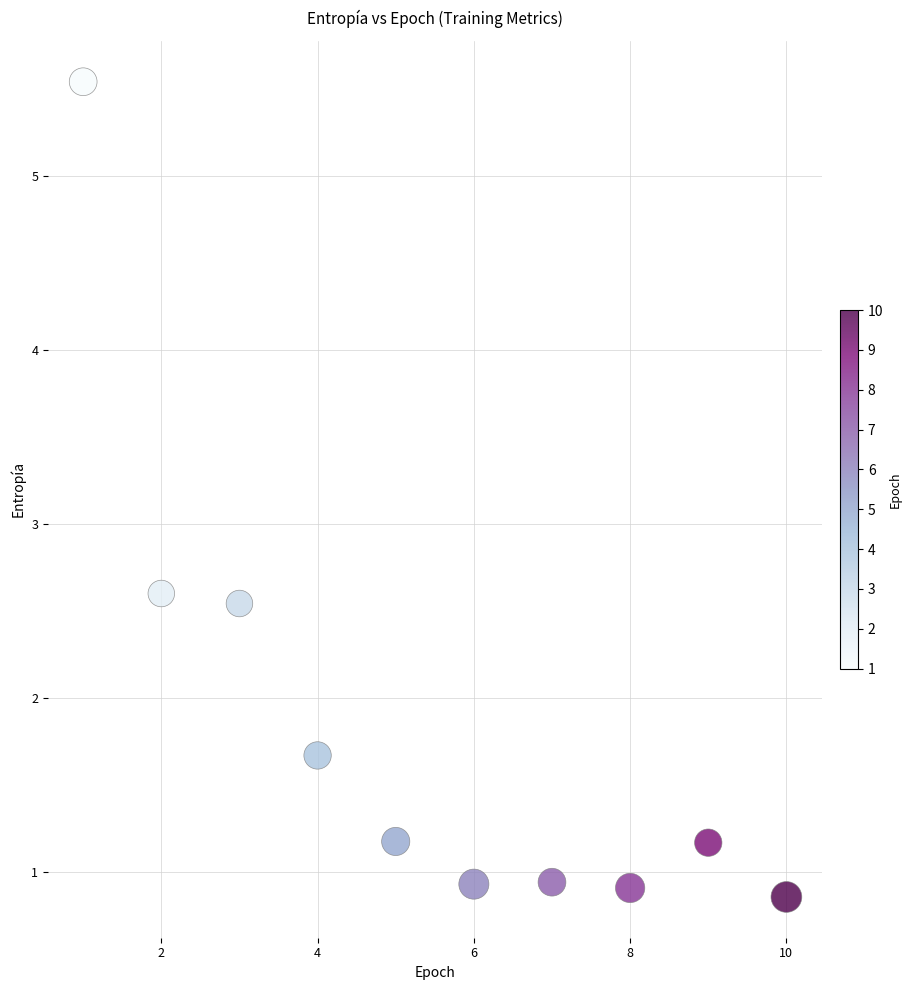

What is the range of X values (max minus min)?

9.0